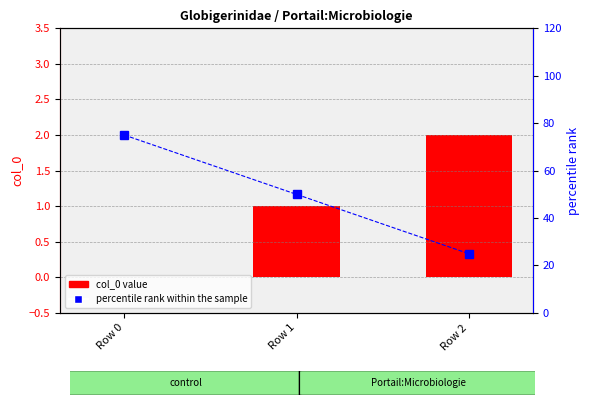

Which series has the largest range (max minus min)?

percentile rank within the sample